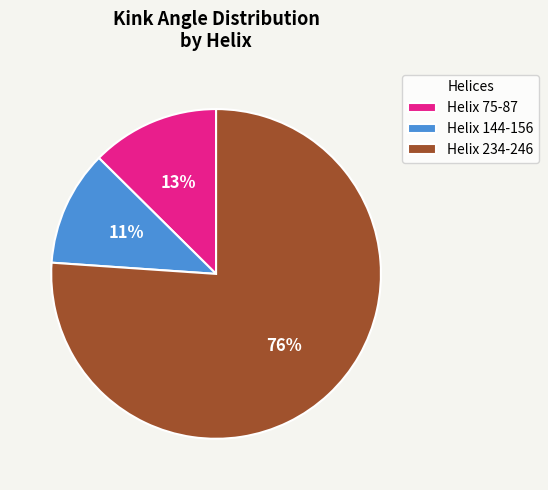

To the nearest percent, what is the average slice percentage?

33%